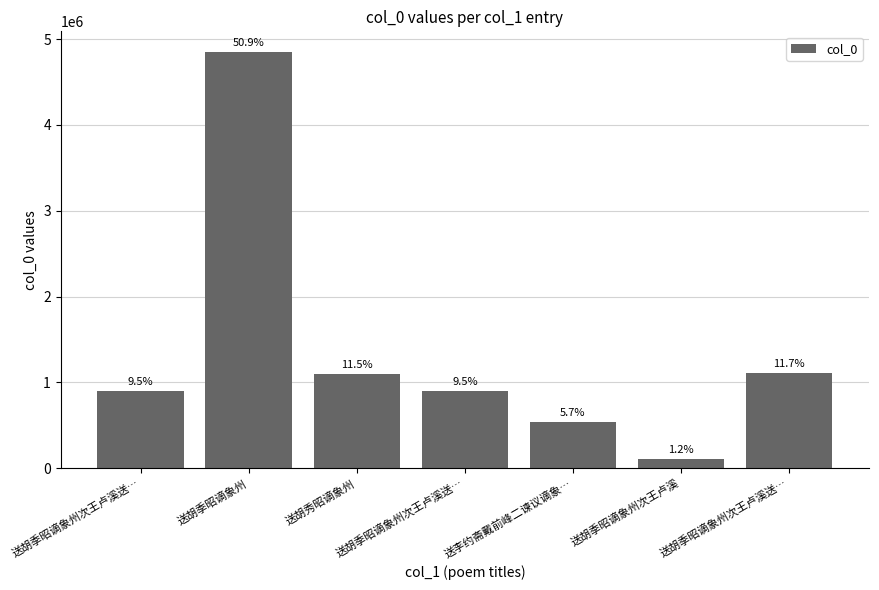

What is the sum of all values?

9520410